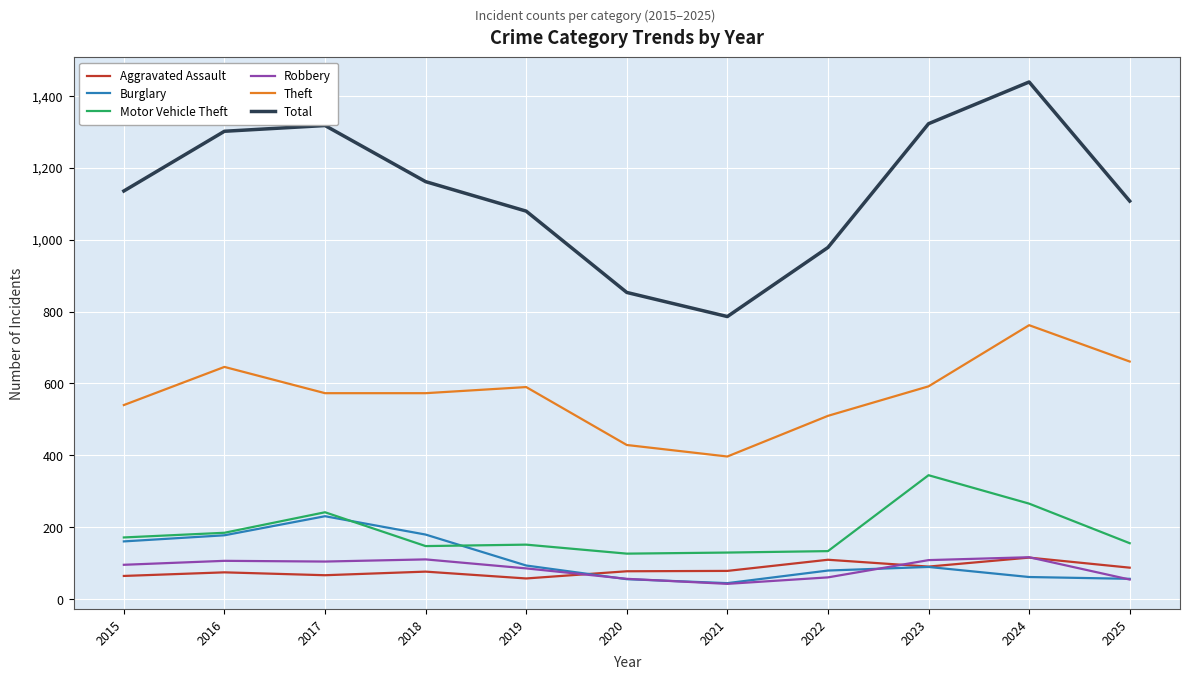

What is the highest value of the Aggravated Assault series?

116